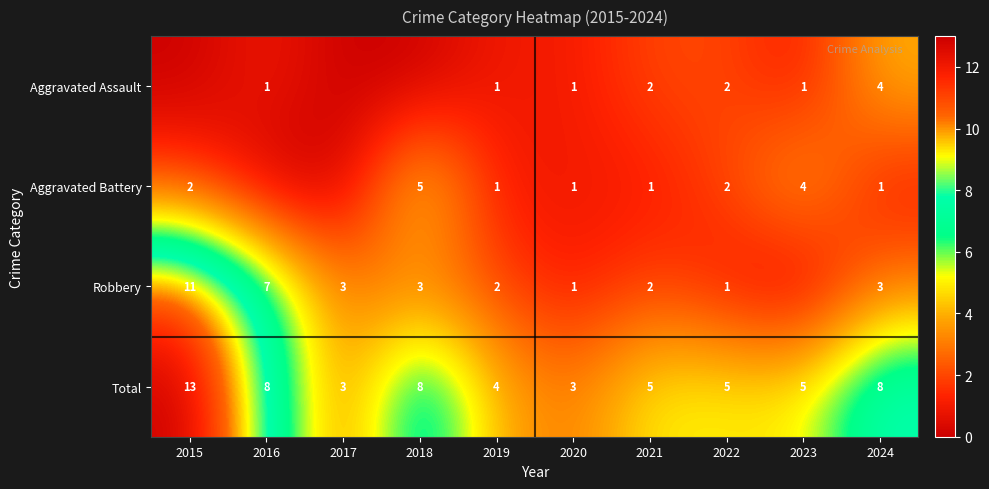

What is the total value across all series at 2016?

16